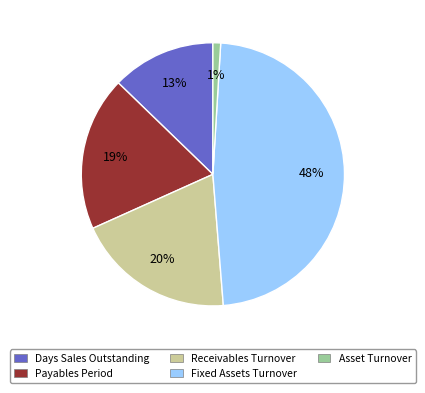

Is there any slice that represents more than half of the pie?

No